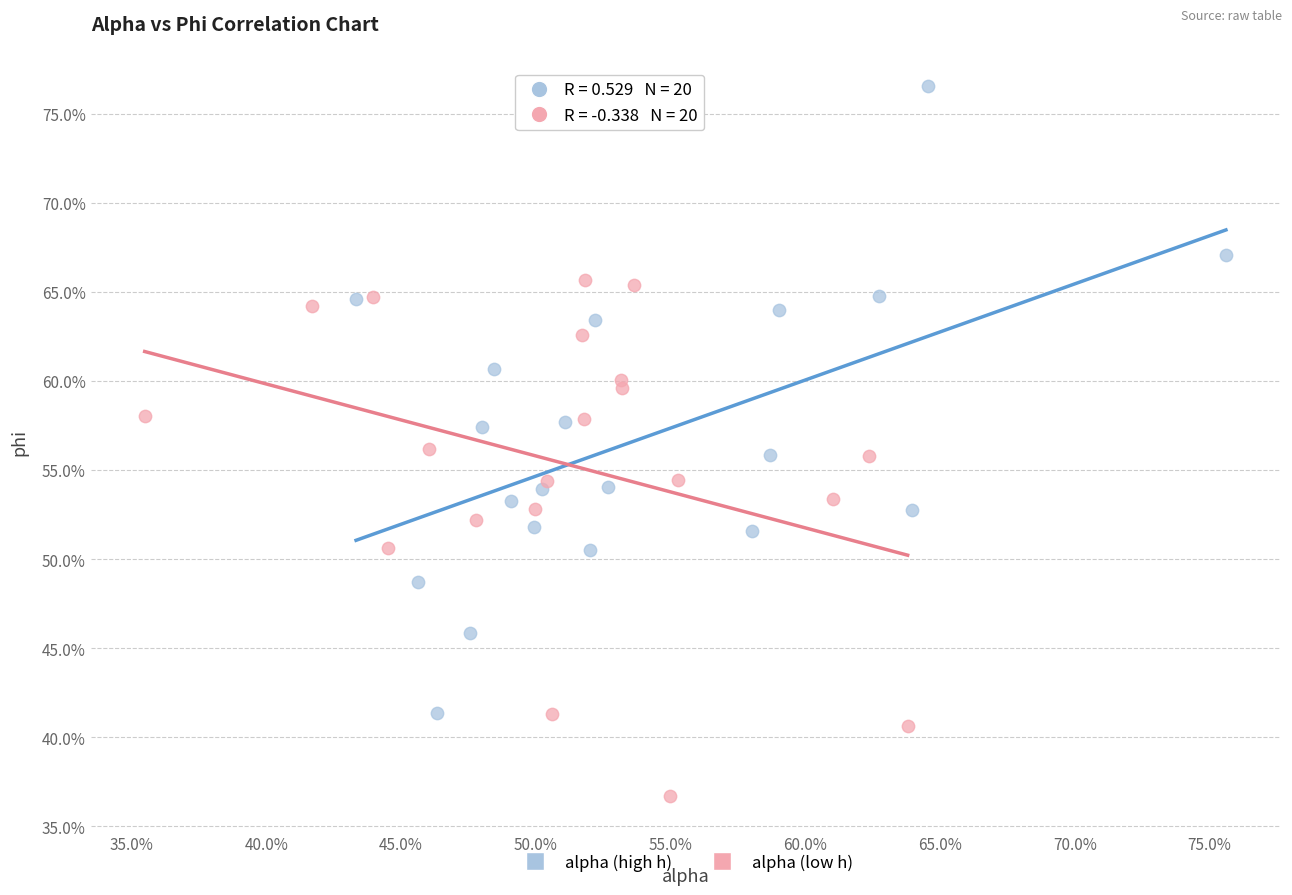

Which series has the widest spread of Y values?

alpha (high h)